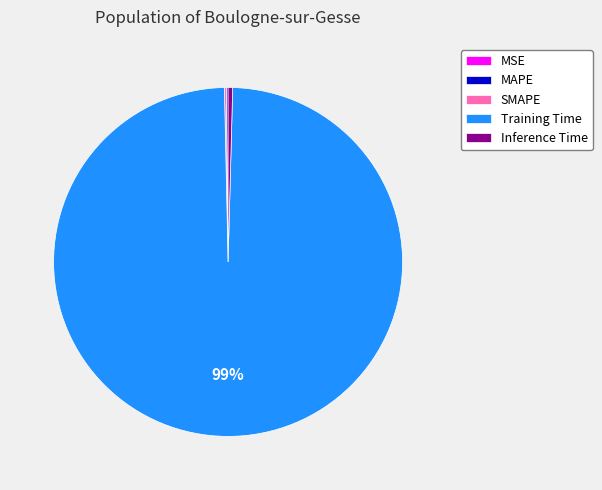

Is it true that Training Time is 99% of the pie?

True